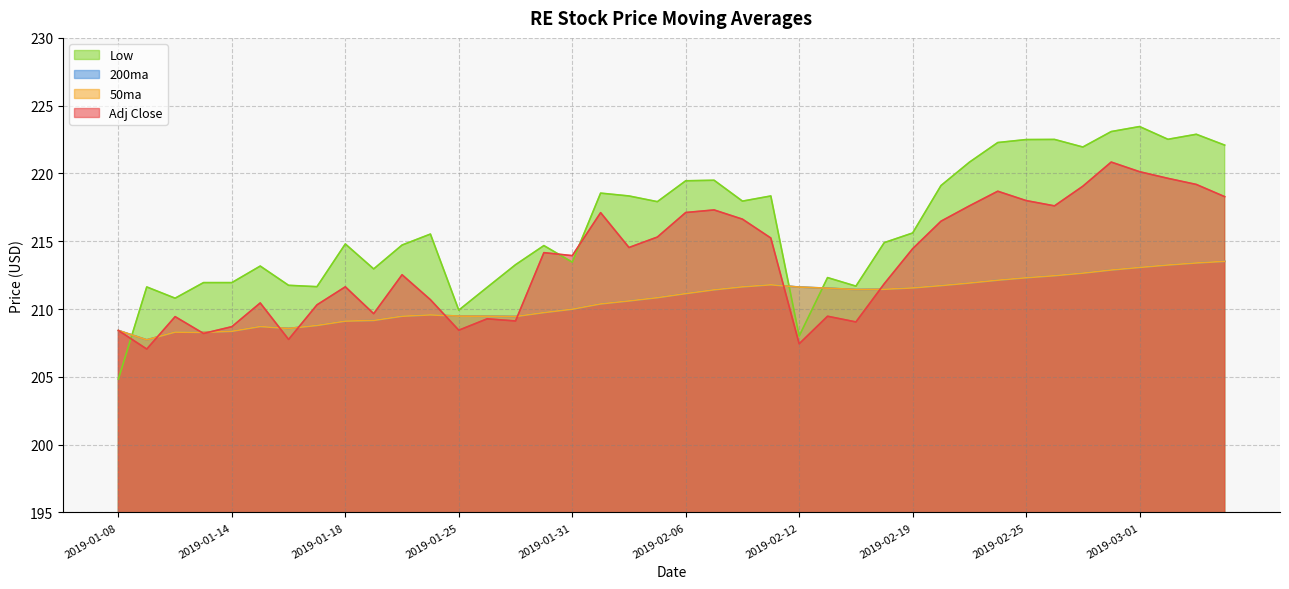

How many distinct data groups are displayed?

4